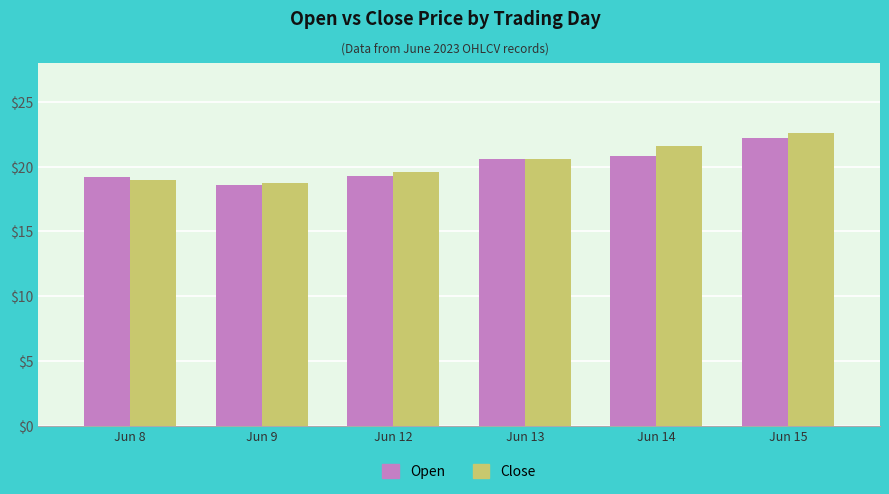

Which series changed the most between Jun 13 and Jun 15?

Close